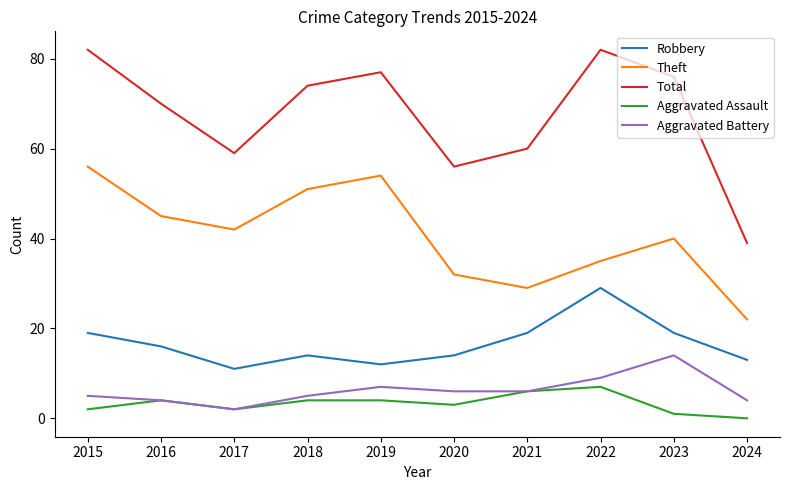

Is the value of Total at 2021 greater than the value of Robbery at 2018?

Yes